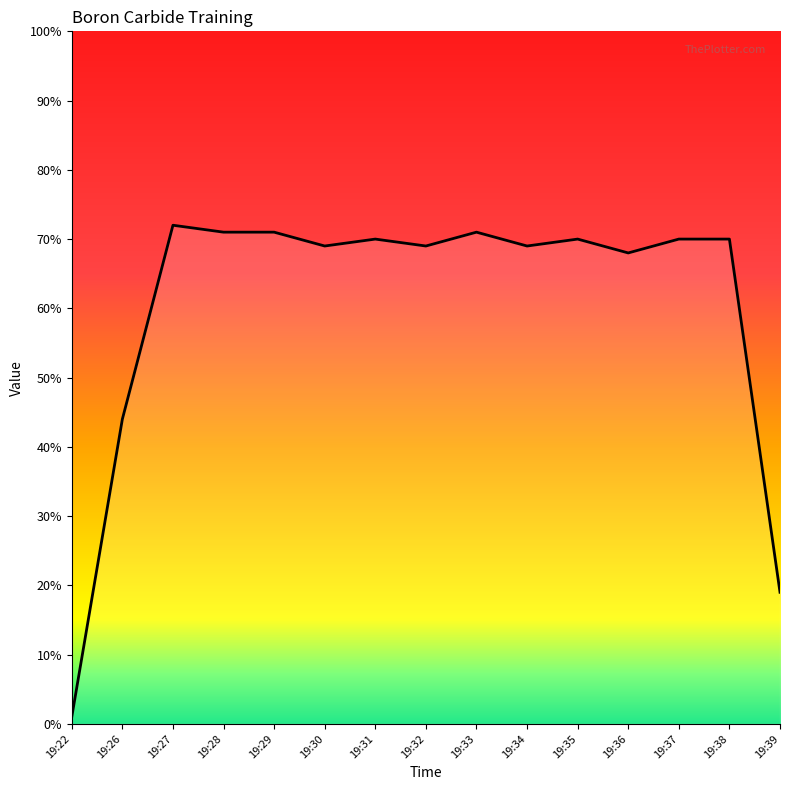

True or false: the data shows 13 at 19:39.

False